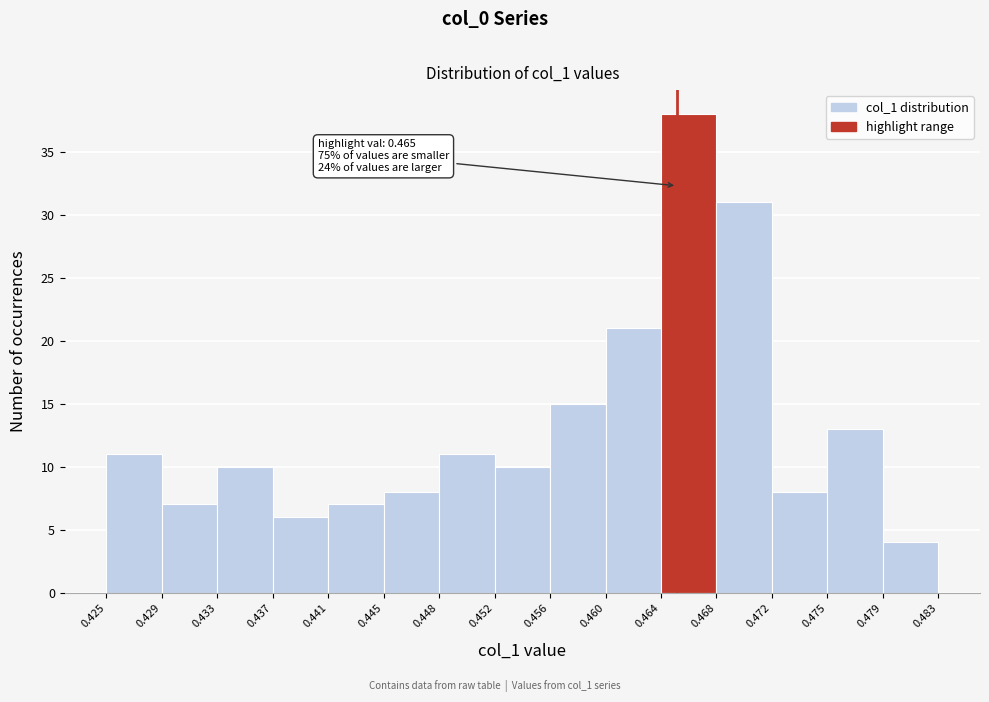

Over which range of the x-axis is the bar tallest?

0.464 to 0.468